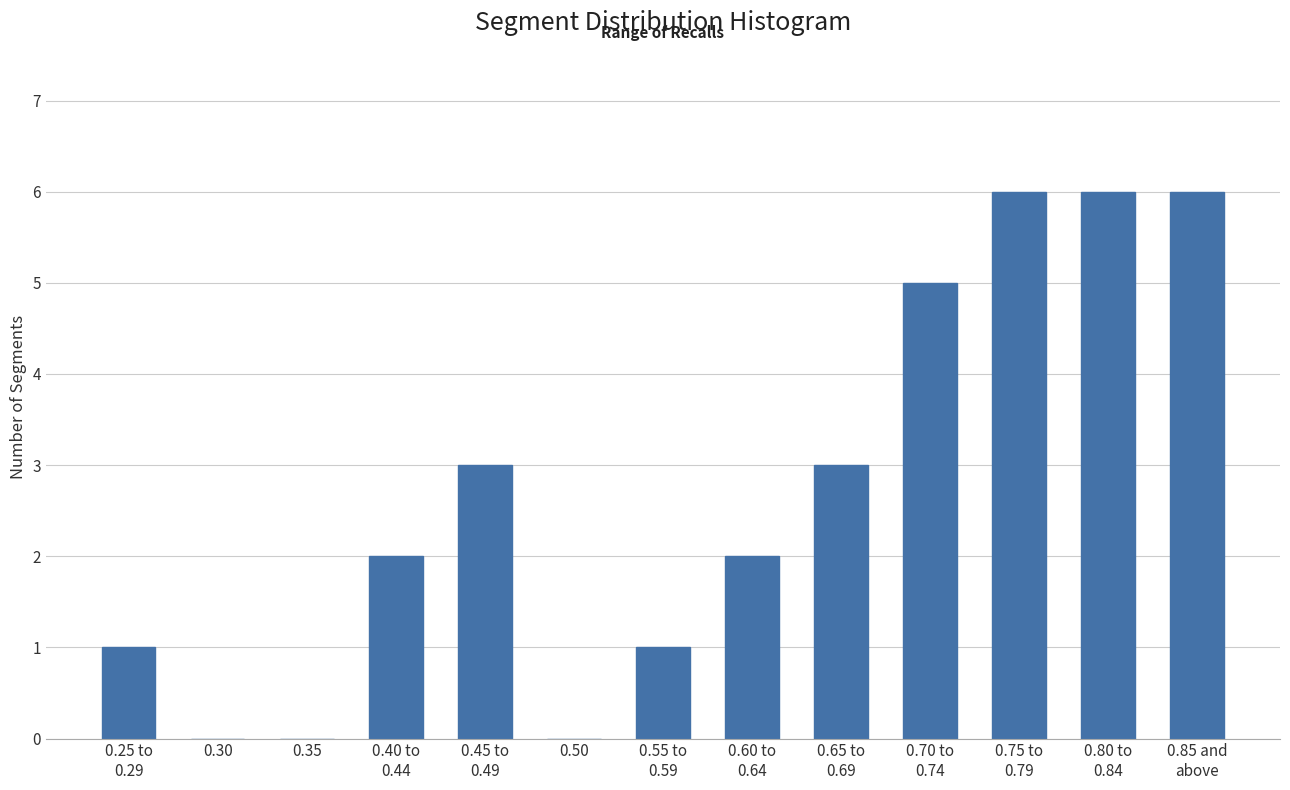

What is the greatest value displayed?

6